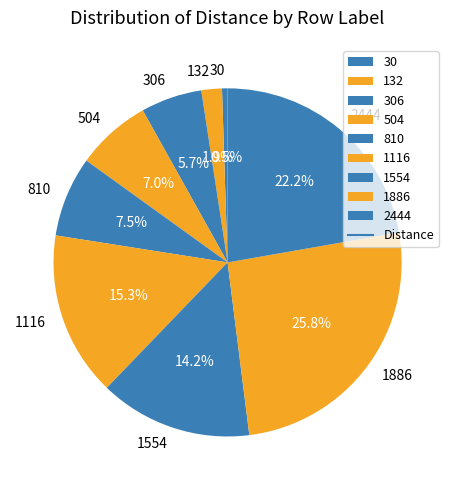

Which category has the biggest portion of the pie?

1886